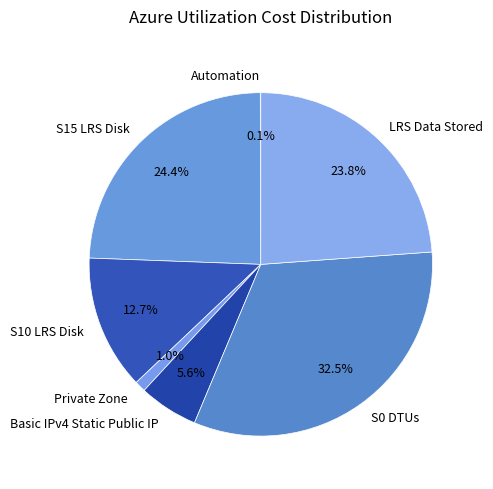

Which category has the biggest portion of the pie?

S0 DTUs